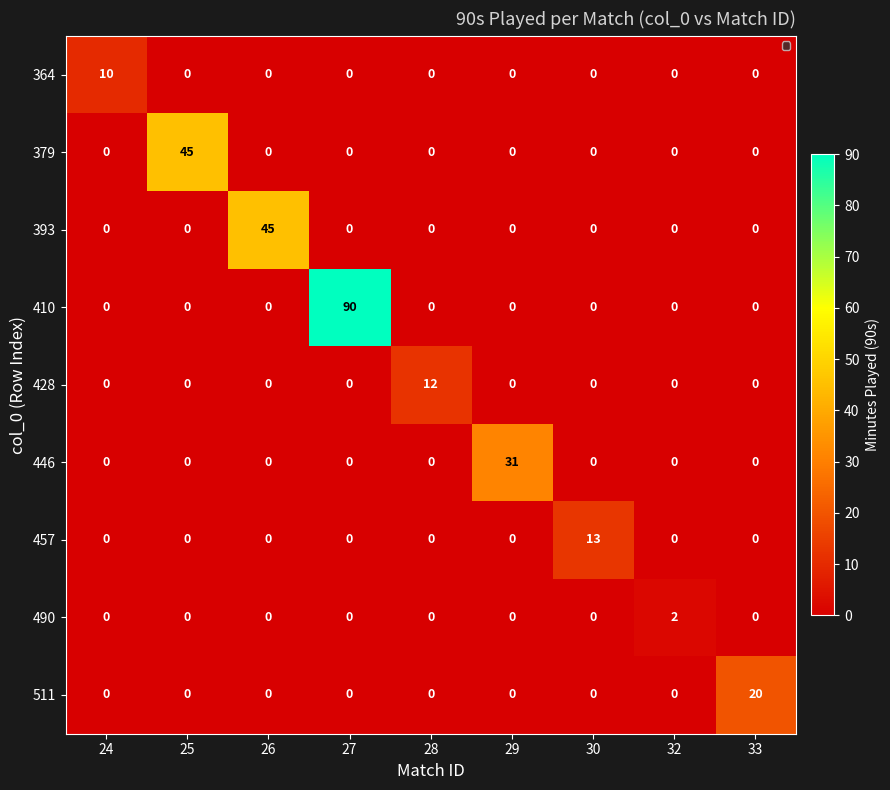

What is the total value across all series at 32?

2